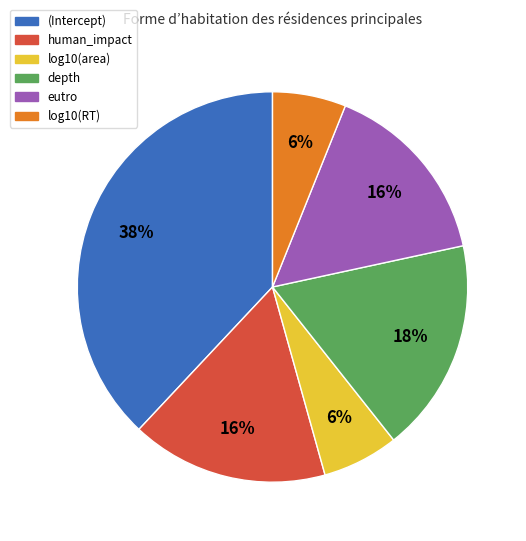

To the nearest percent, what portion does (Intercept) represent?

38%